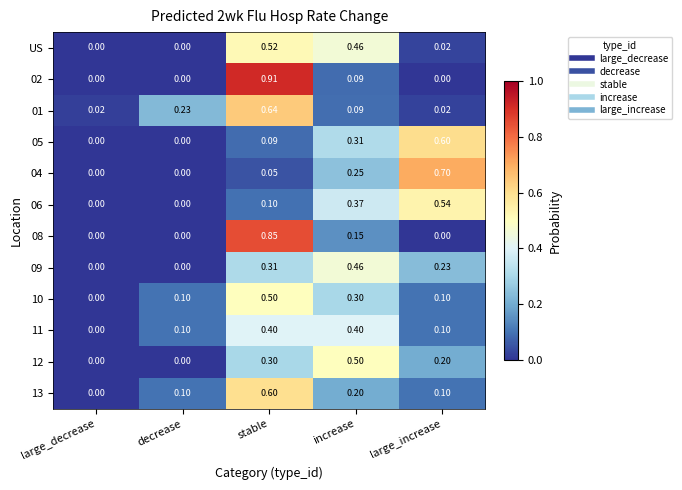

How many categories are shown in the chart?

5